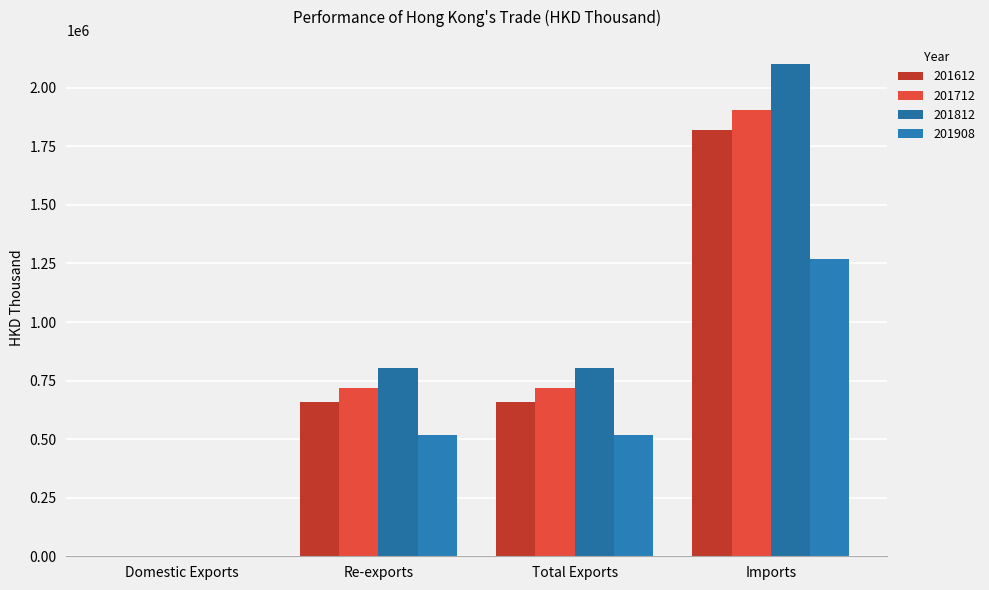

Does the chart contain stacked bars?

No